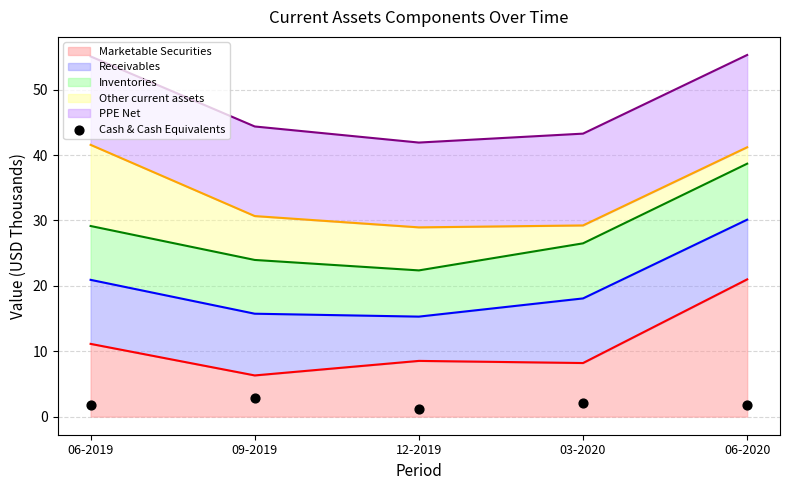

What is the change in value from 09-2019 to 03-2020?

-0.6